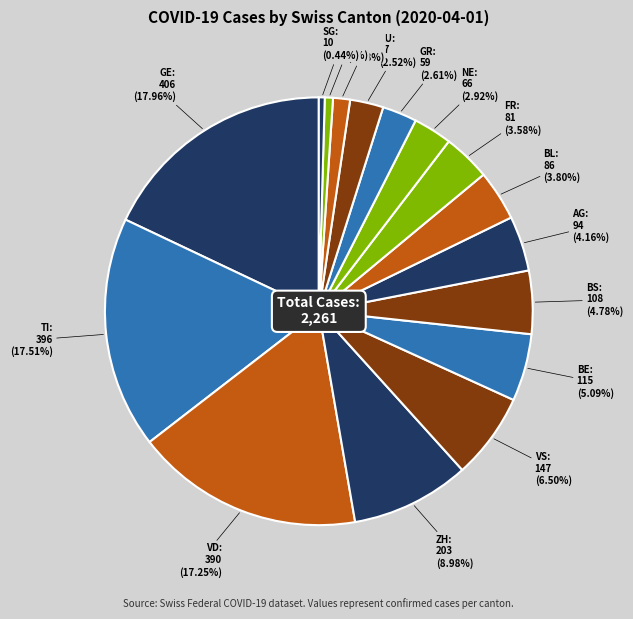

Is GR the majority of the pie?

No